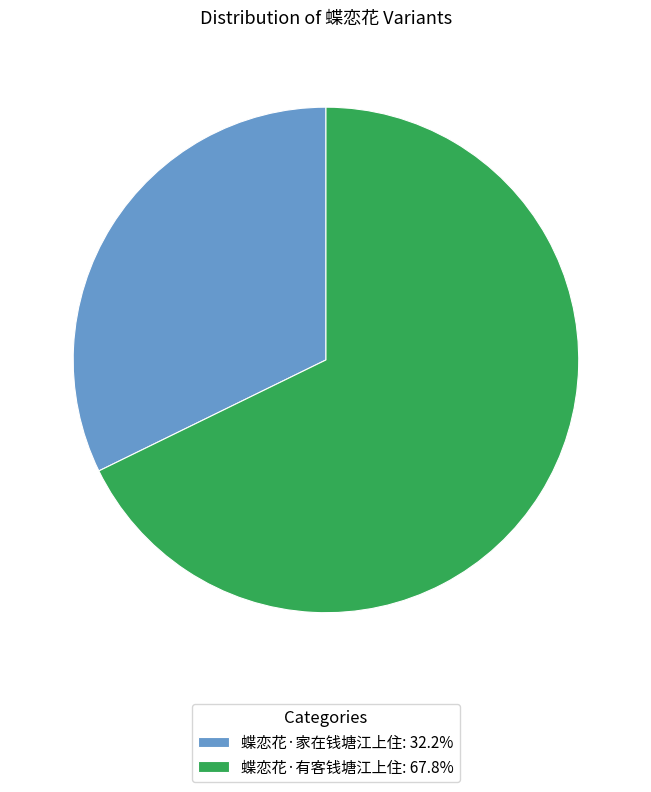

Approximately how many times larger is the value at 蝶恋花·家在钱塘江上住: 32.2% compared to 蝶恋花·有客钱塘江上住: 67.8%?

0.5